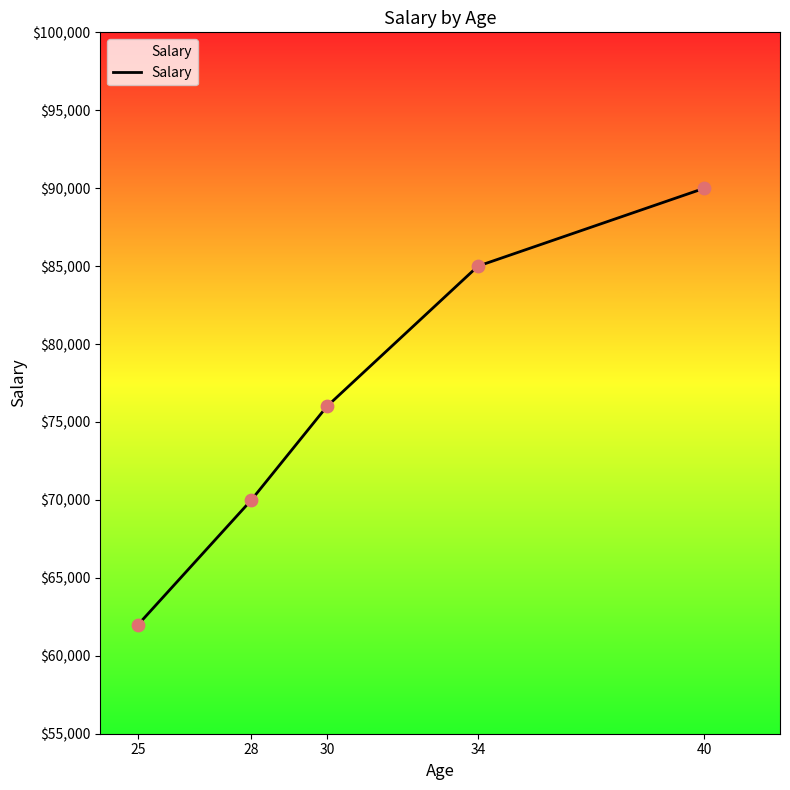

What is the change in value from 30 to 34?

+9000